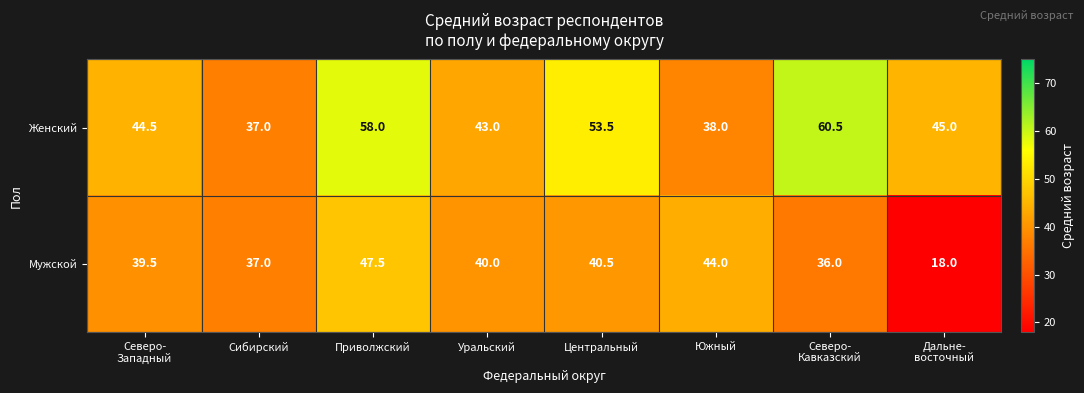

True or false: Мужской has a value of 20.7 at Центральный.

False